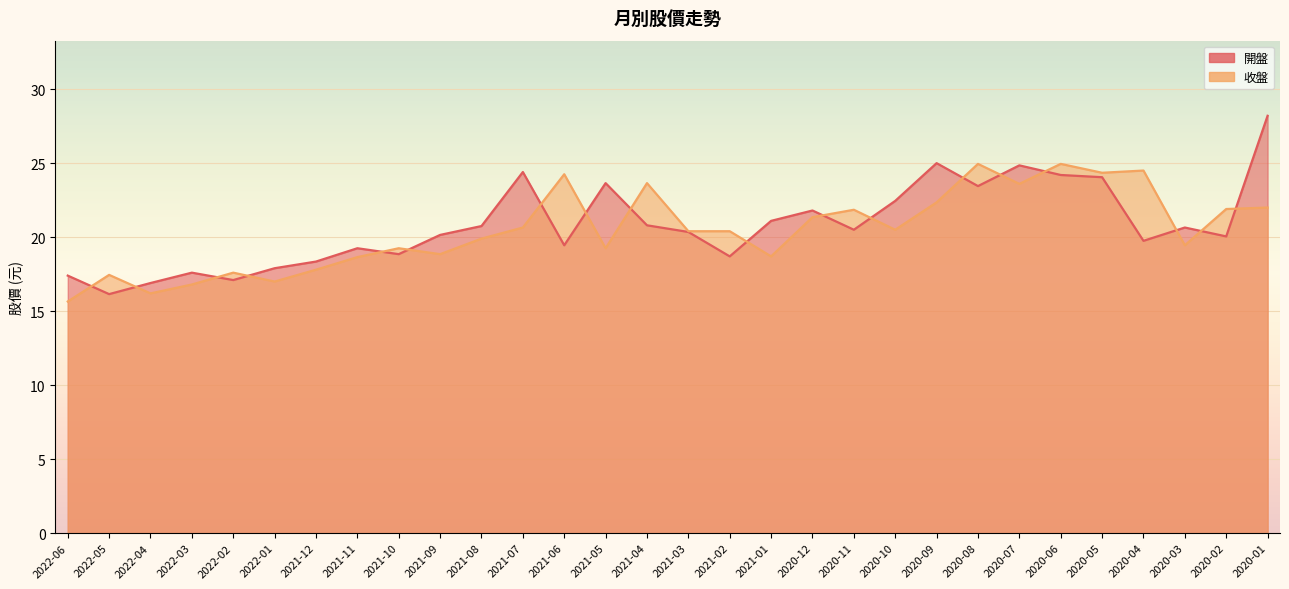

What is the minimum value shown in the chart?

15.7